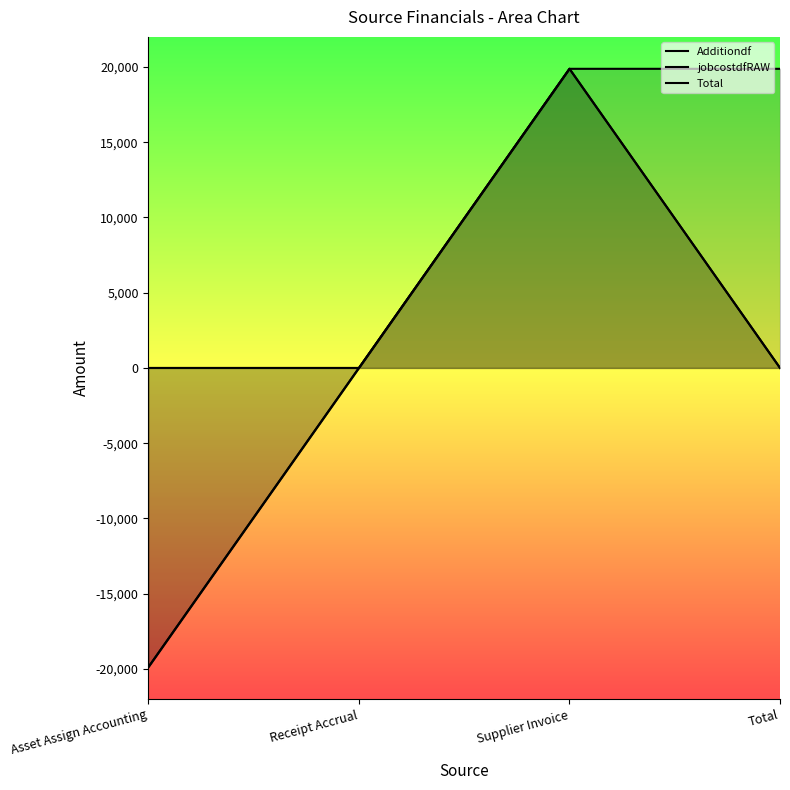

What are all the series names shown in the legend?

Additiondf, jobcostdfRAW, Total